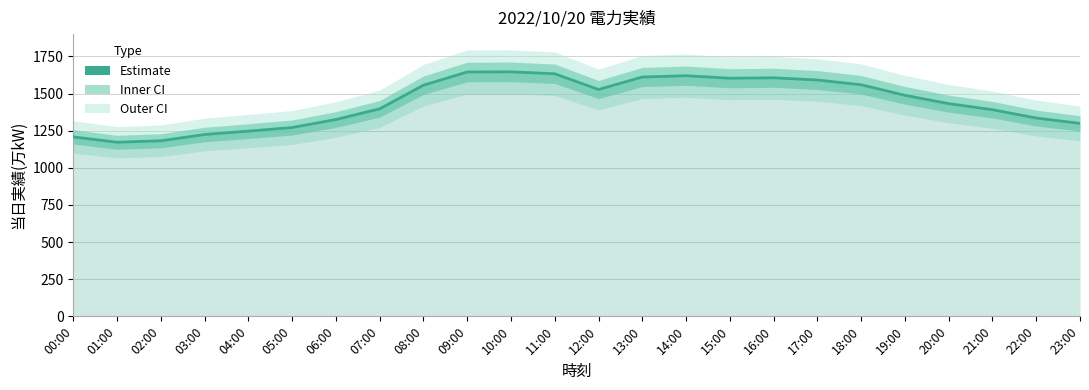

What is the maximum value shown in the chart?

1646